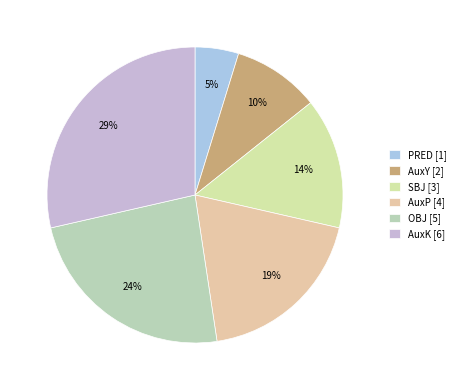

Approximately how many times larger is the value at PRED compared to AuxP?

0.2